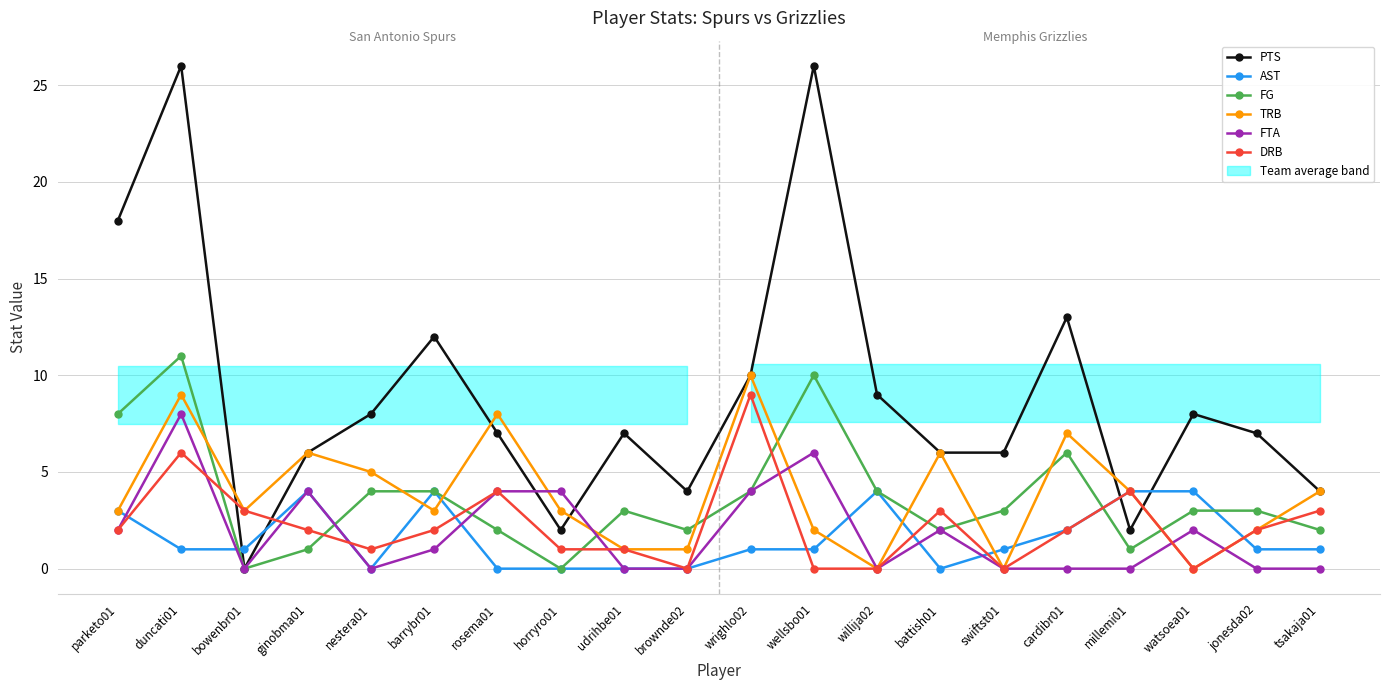

Count the AST values in the range 0 to 4.

20